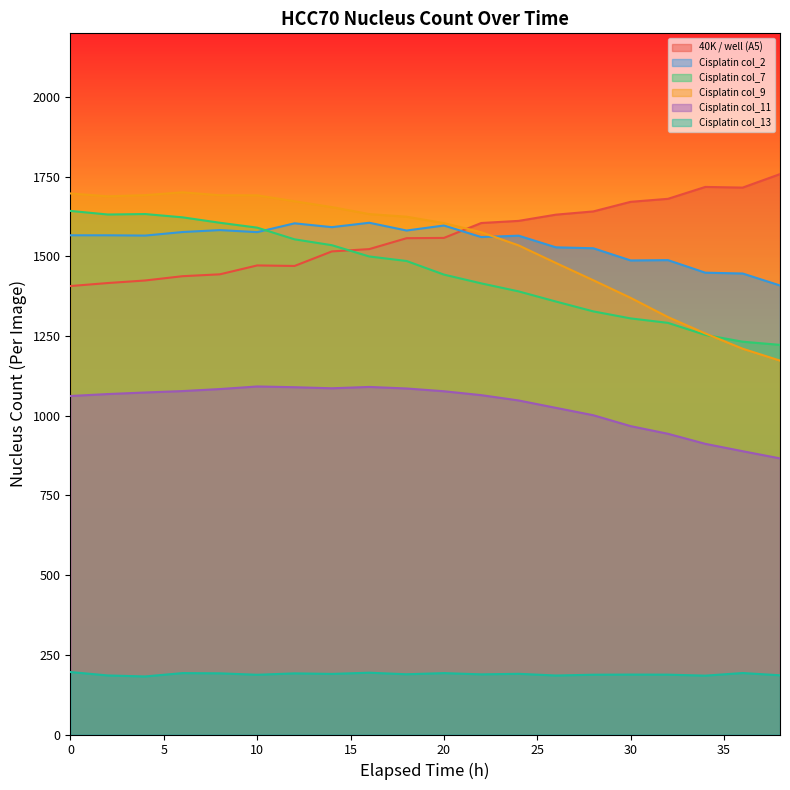

What is the value of the 40K / well (A5) point at the 16th from the left?

1671.3